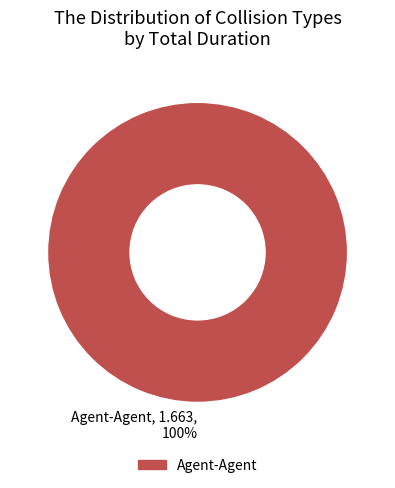

Rank the categories by value from lowest to highest.

Agent-Agent, 1.663, 100%